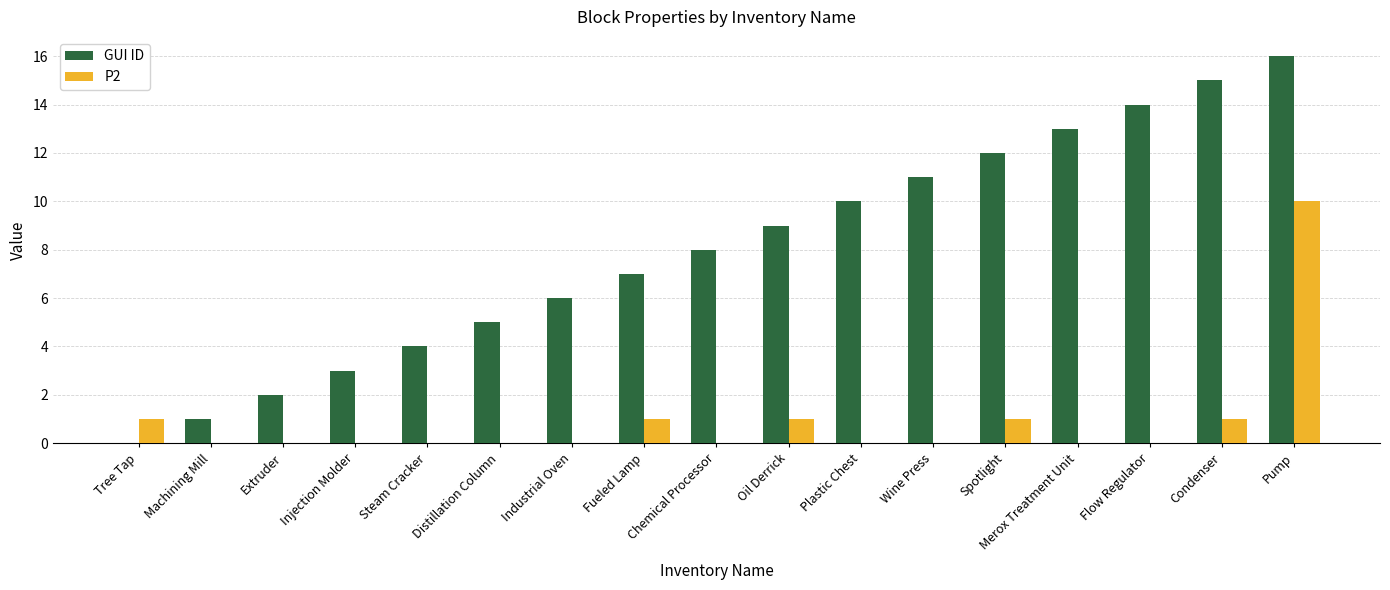

How many categories are shown in the chart?

17